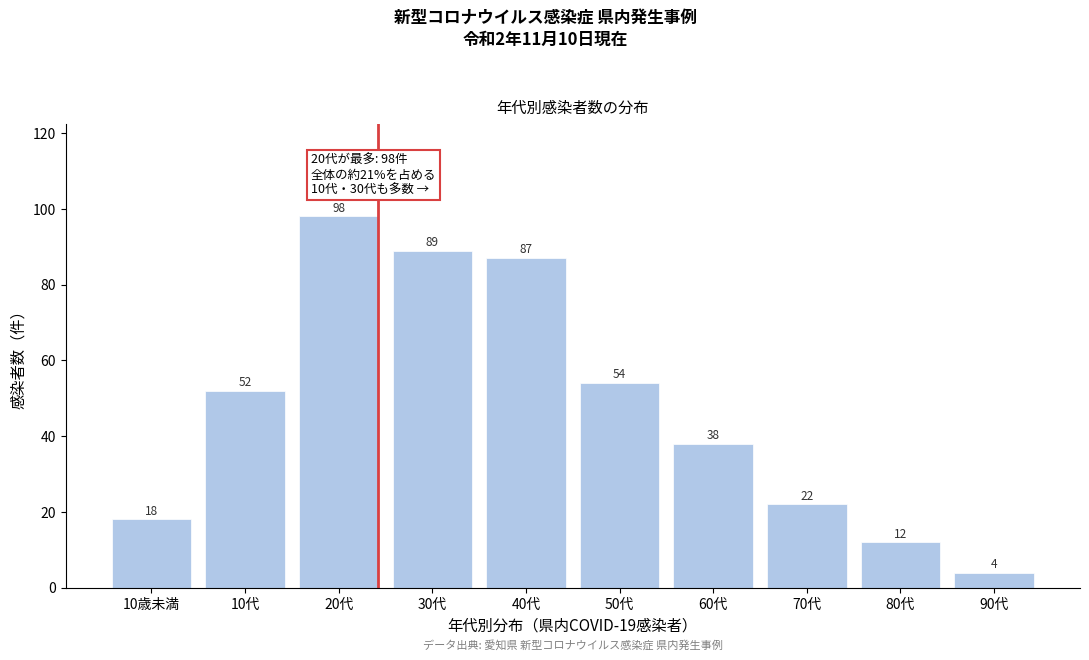

Reading left to right, extract all data points from this chart.

18	52	98	89	87	54	38	22	12	4